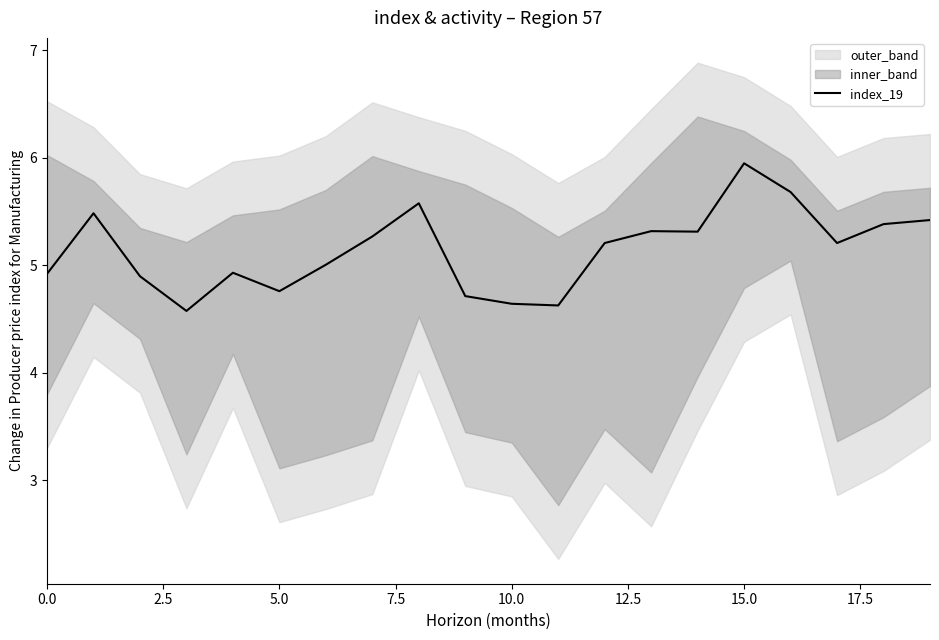

What is the value of the 9th point from the left?

5.6